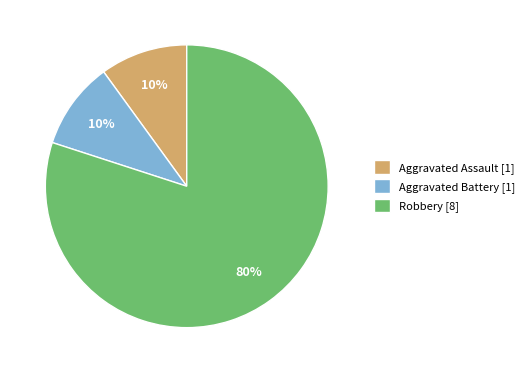

True or false: Robbery accounts for 80% of the total.

True